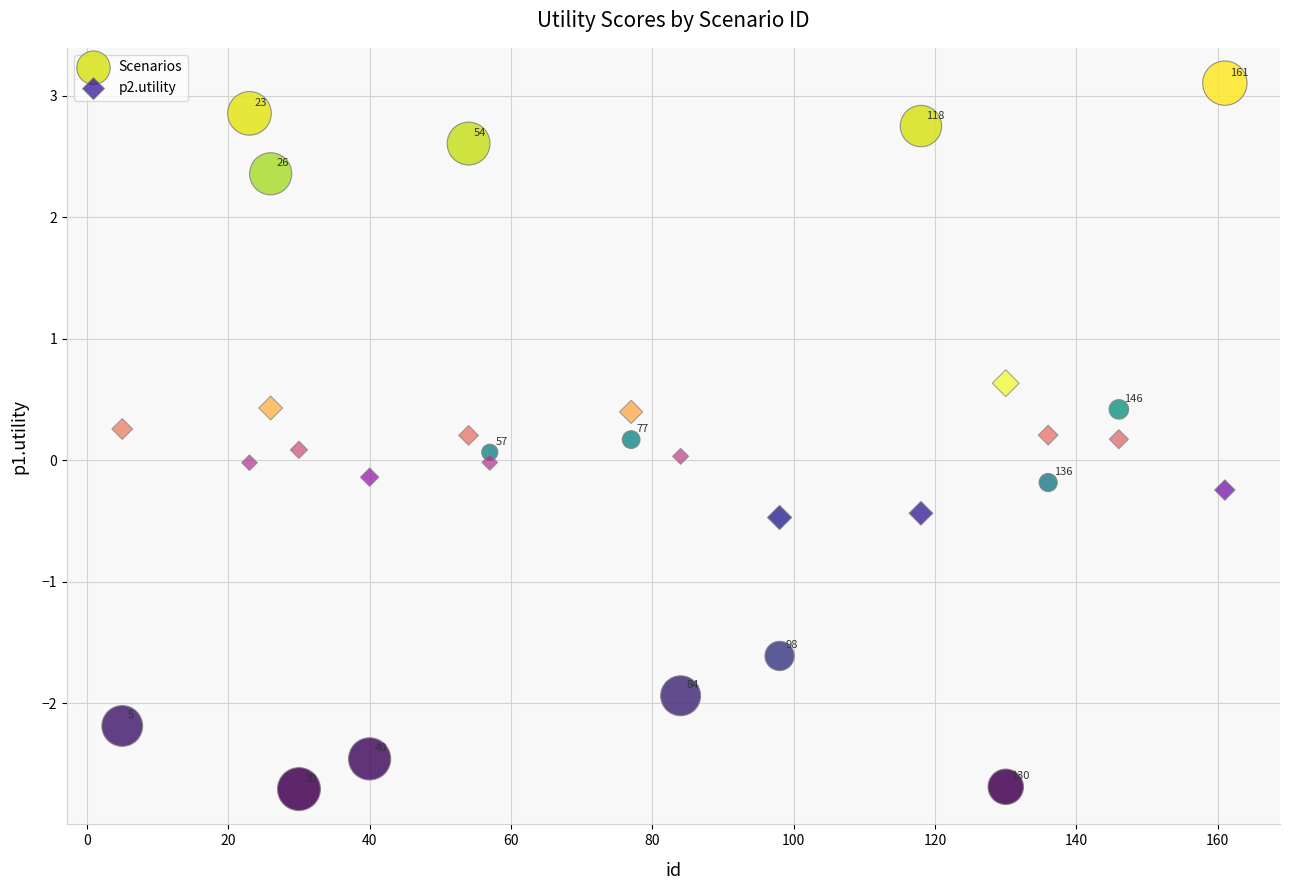

Which series reaches the maximum Y coordinate?

Scenarios